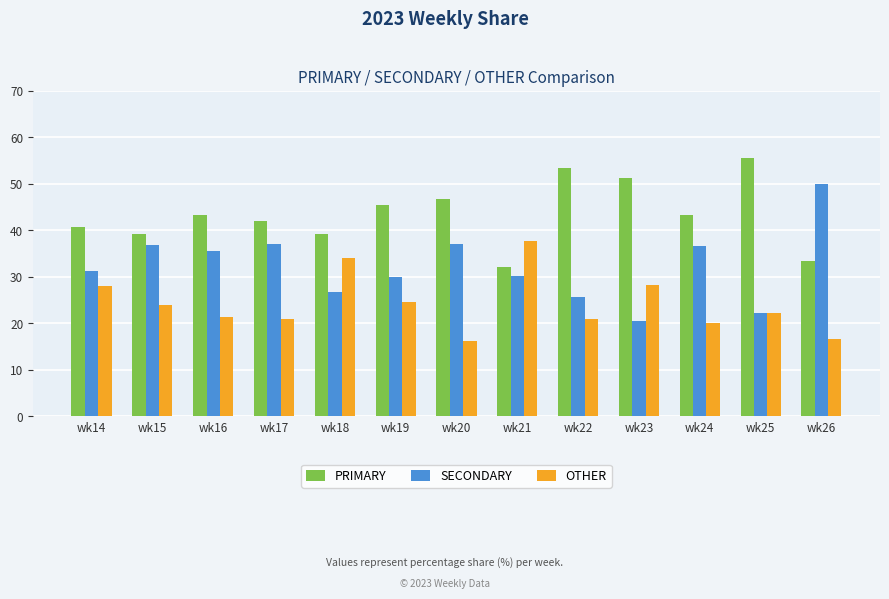

What are all the series names shown in the legend?

PRIMARY, SECONDARY, OTHER